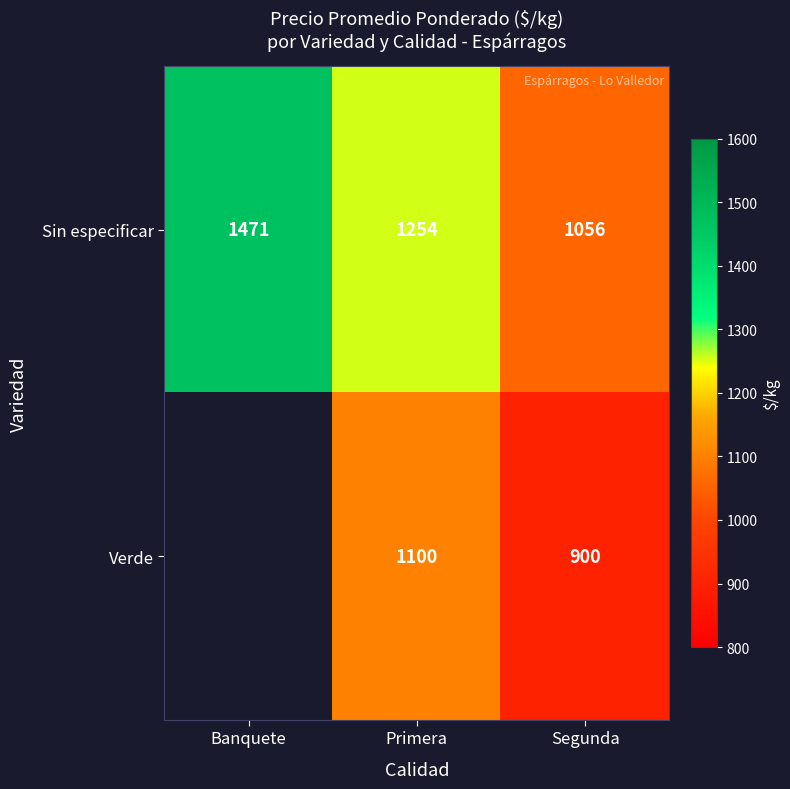

How many categories are shown in the chart?

3